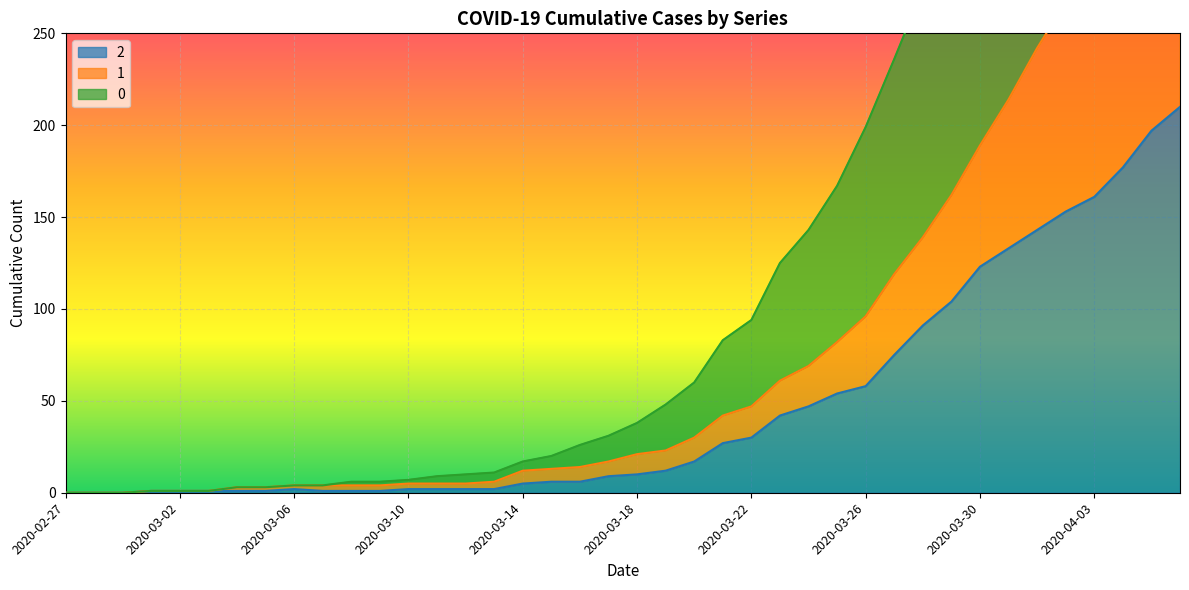

What is the value of the 0 point at the 19th from the left?

26